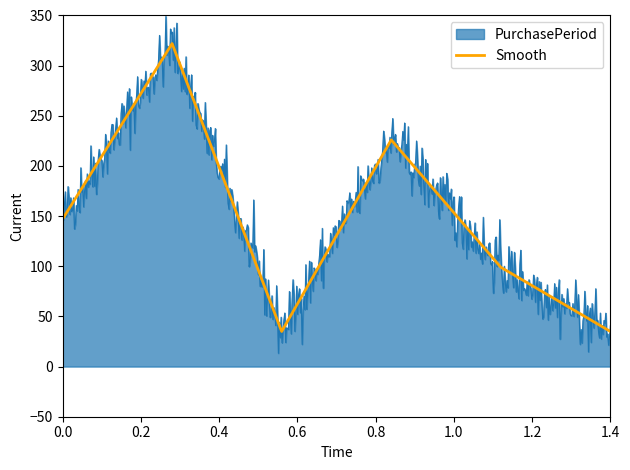

What is the value of the 4th point from the left?

226